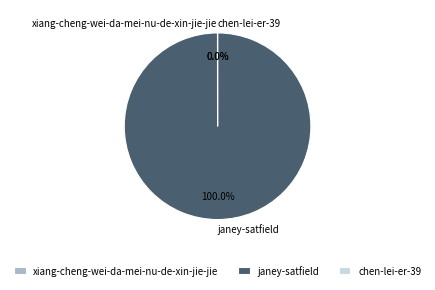

Is there any slice that represents more than half of the pie?

Yes